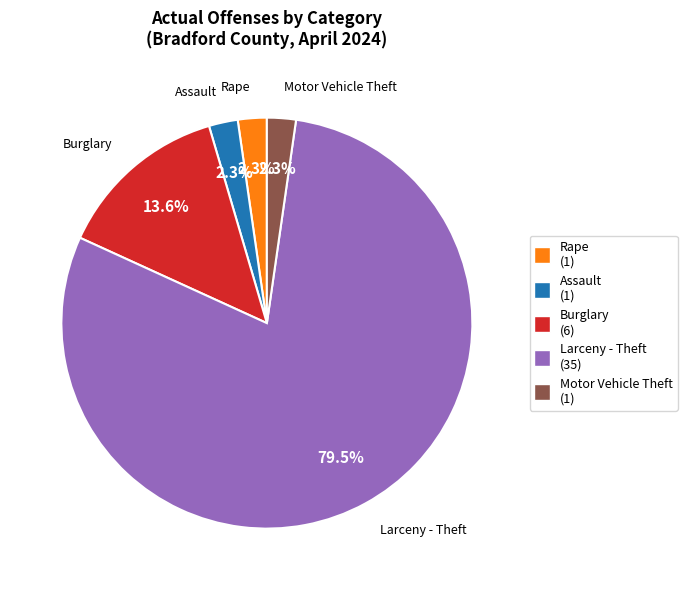

To the nearest percent, what is the difference between the Rape and Burglary slice percentages?

11%